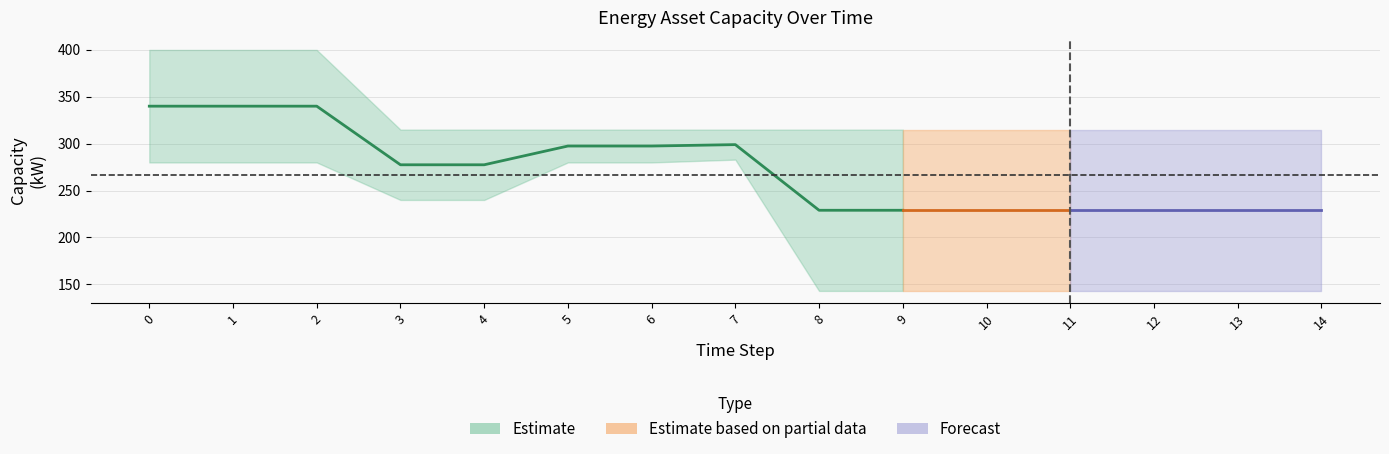

Between 14 and 7, which is larger?

7